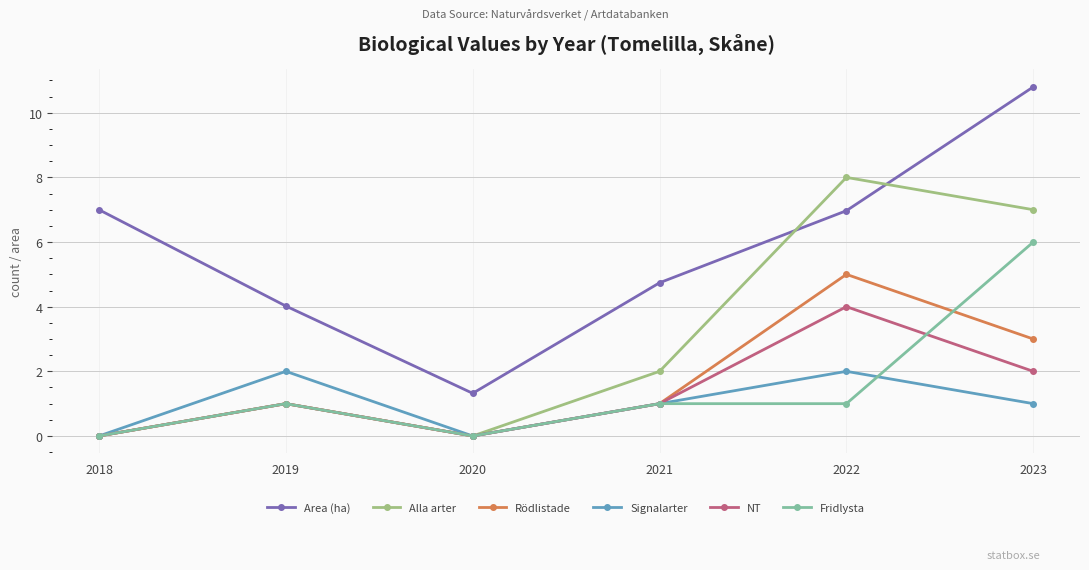

Rank the series by their maximum value, from lowest to highest.

Signalarter, NT, Rödlistade, Fridlysta, Alla arter, Area (ha)